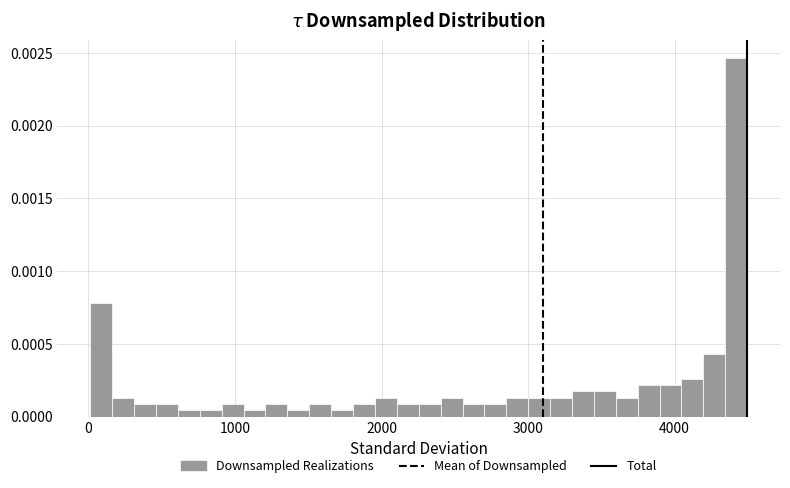

Around what value on the x-axis is the tallest bar? Give the approximate position of its centre, as read against the axis.

4400